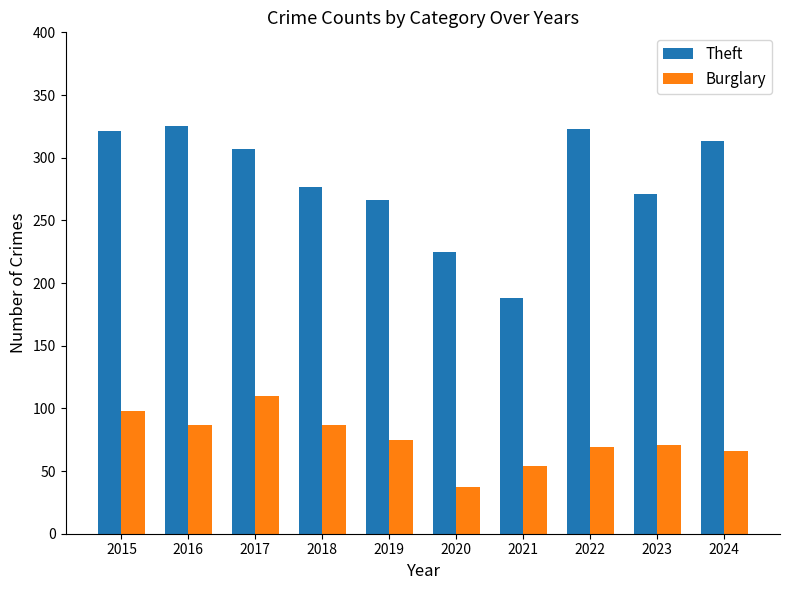

List the series in order of their overall mean, highest first.

Theft, Burglary